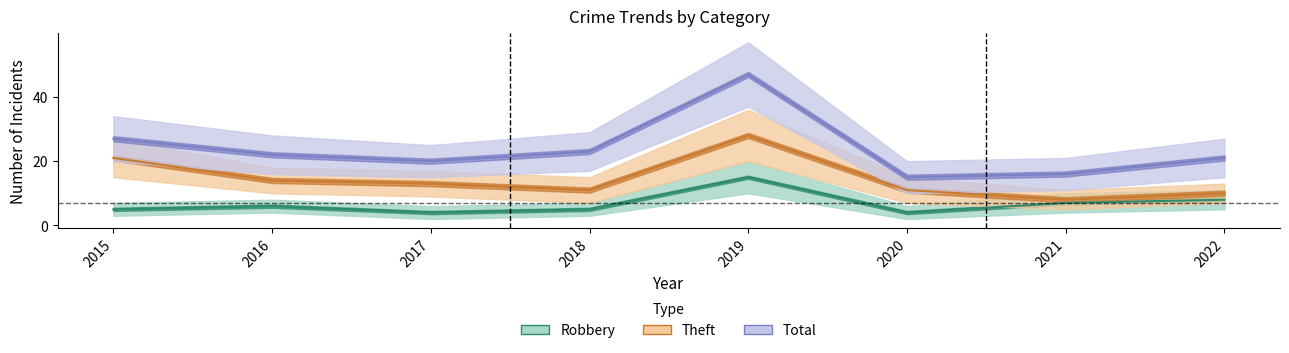

What is the greatest value displayed?

47